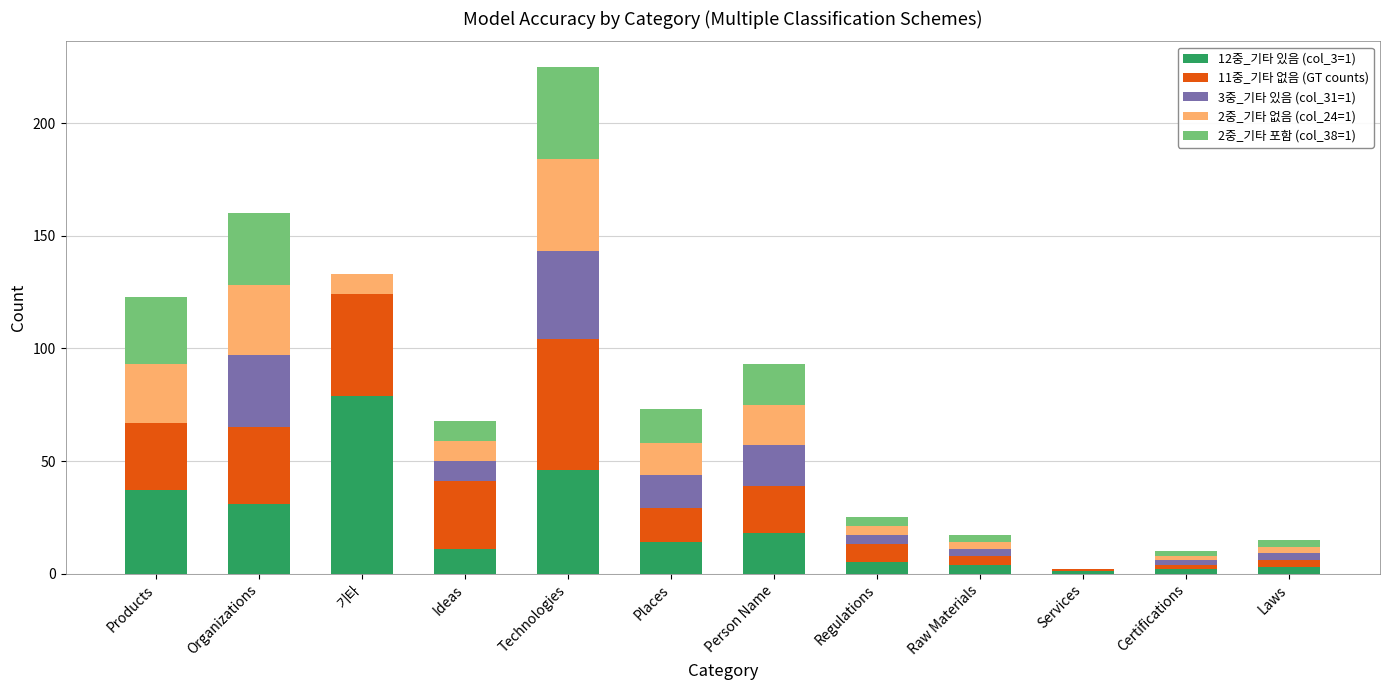

At which category is the sum across all series the highest?

Technologies